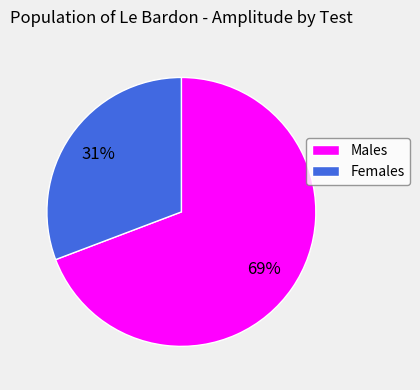

Rank the categories by value from lowest to highest.

Females, Males